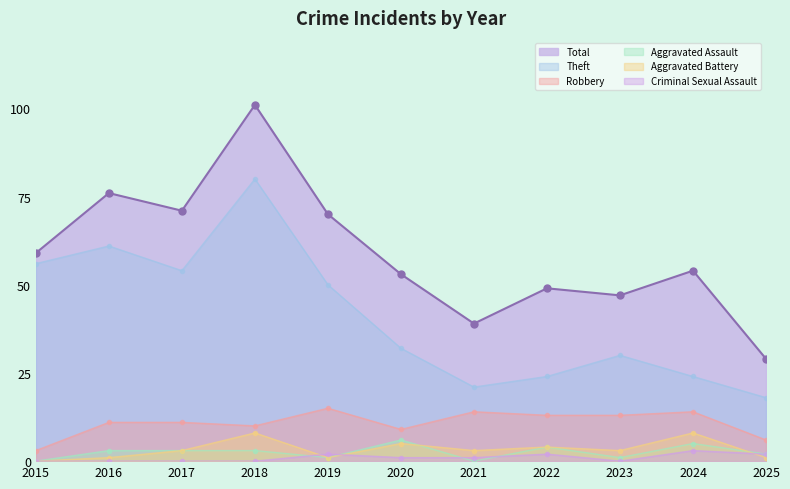

What is the average value of the Aggravated Assault series?

3